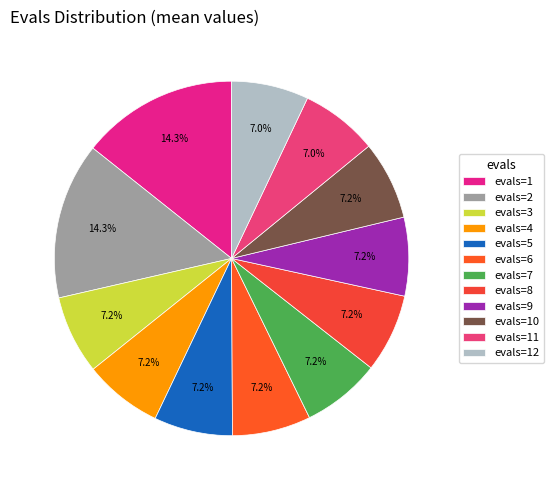

True or false: evals=8 accounts for 1% of the total.

False